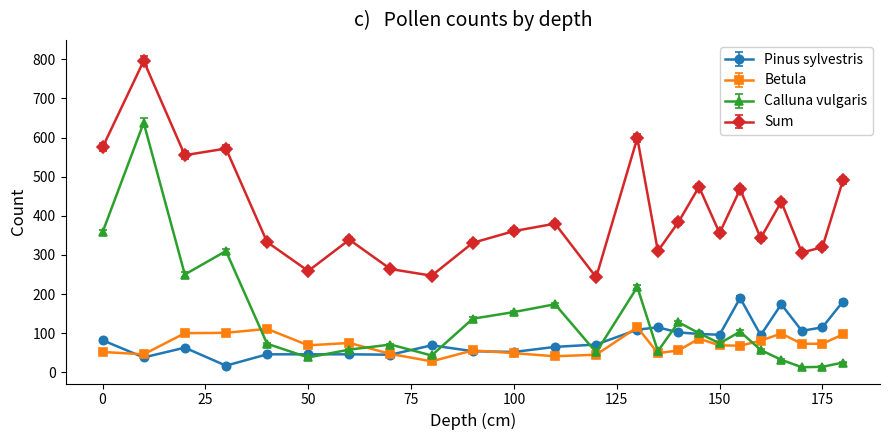

Which series has the largest total across all categories?

Sum